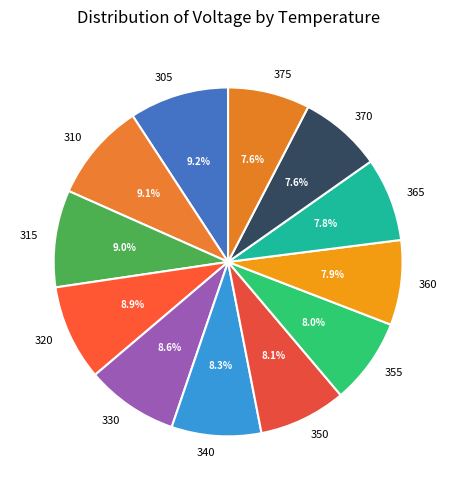

Combined, what portion of the pie is 340 and 375?

15.9%